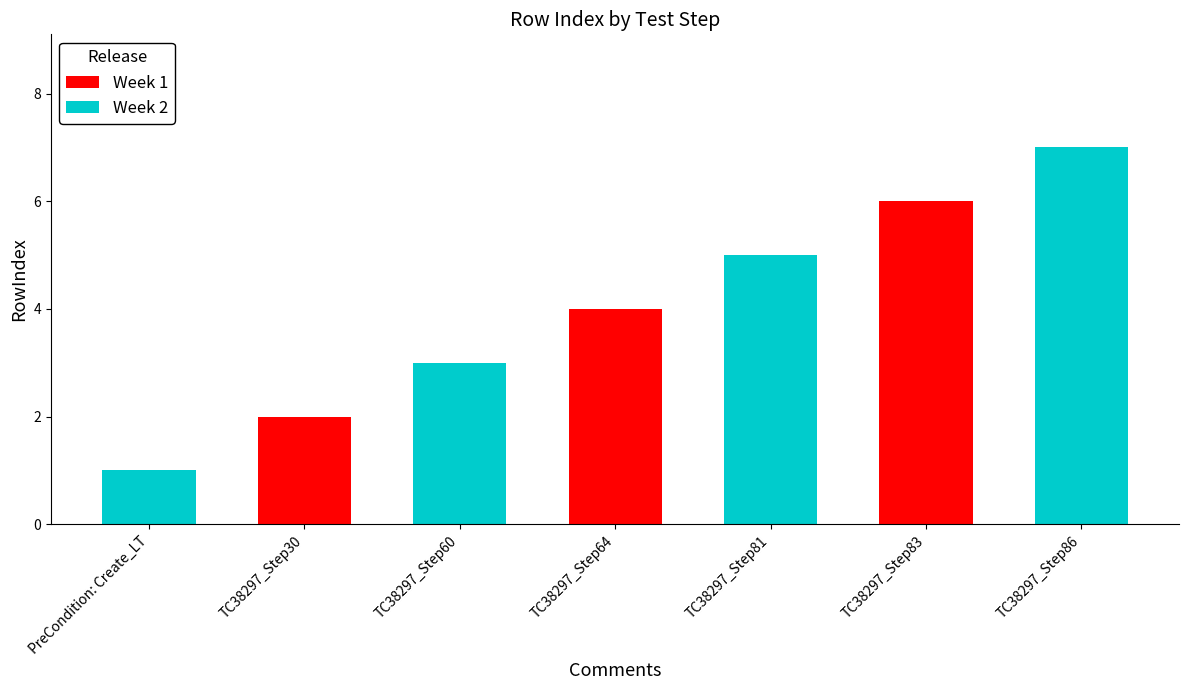

Where is the data nearest to the value 4?

TC38297_Step64